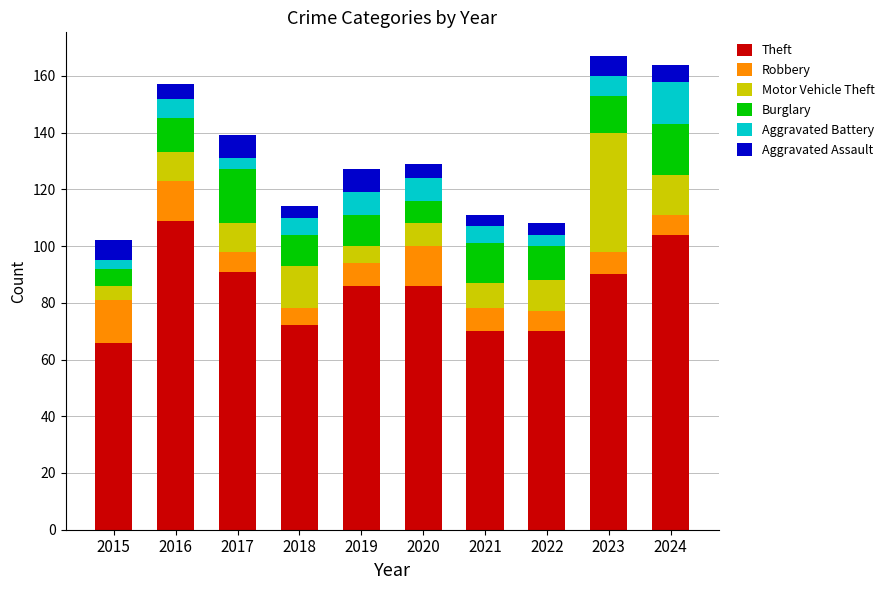

What is the maximum value for Theft?

109